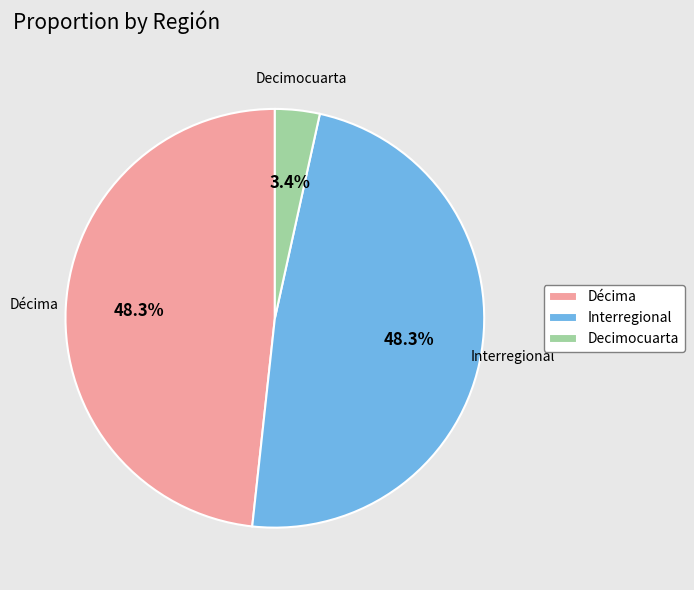

Which category has the smallest portion of the pie?

Decimocuarta